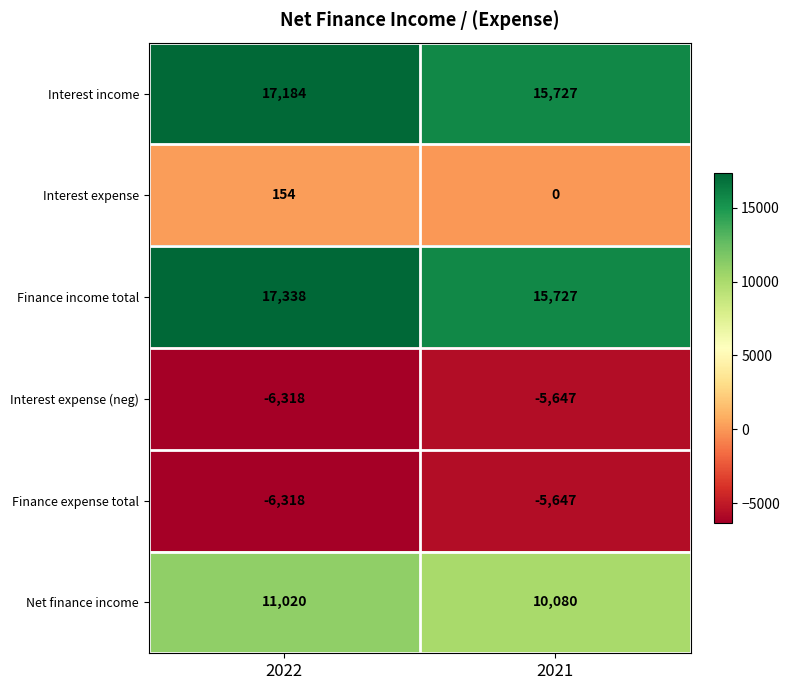

True or false: Net finance income has a value of 13660 at 2021.

False